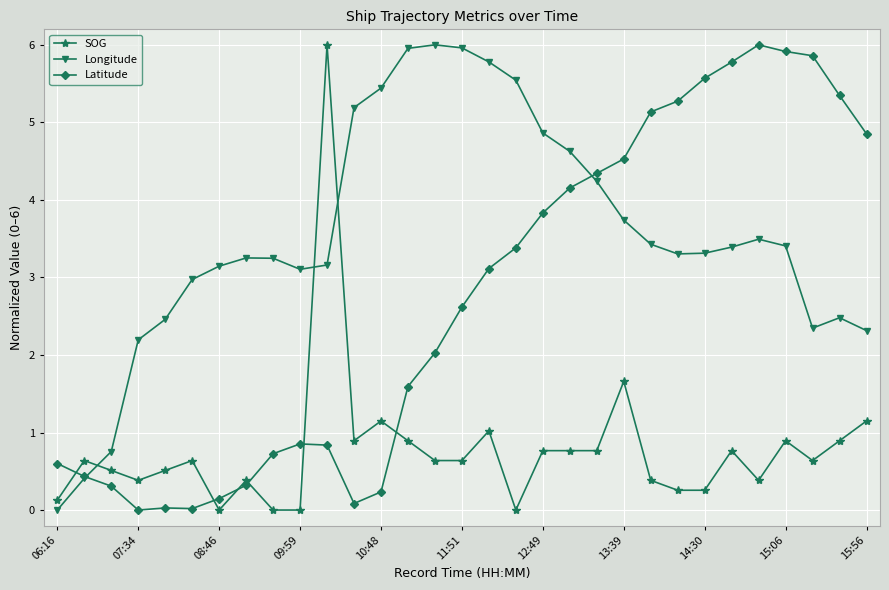

What is the difference between the maximum and minimum values in the SOG series?

6.0